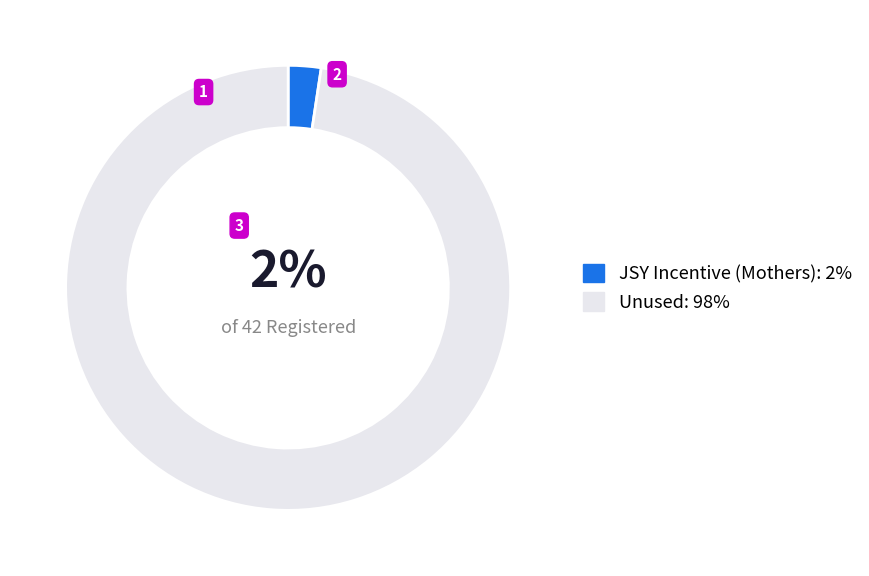

To the nearest percent, what is the average slice percentage?

50%